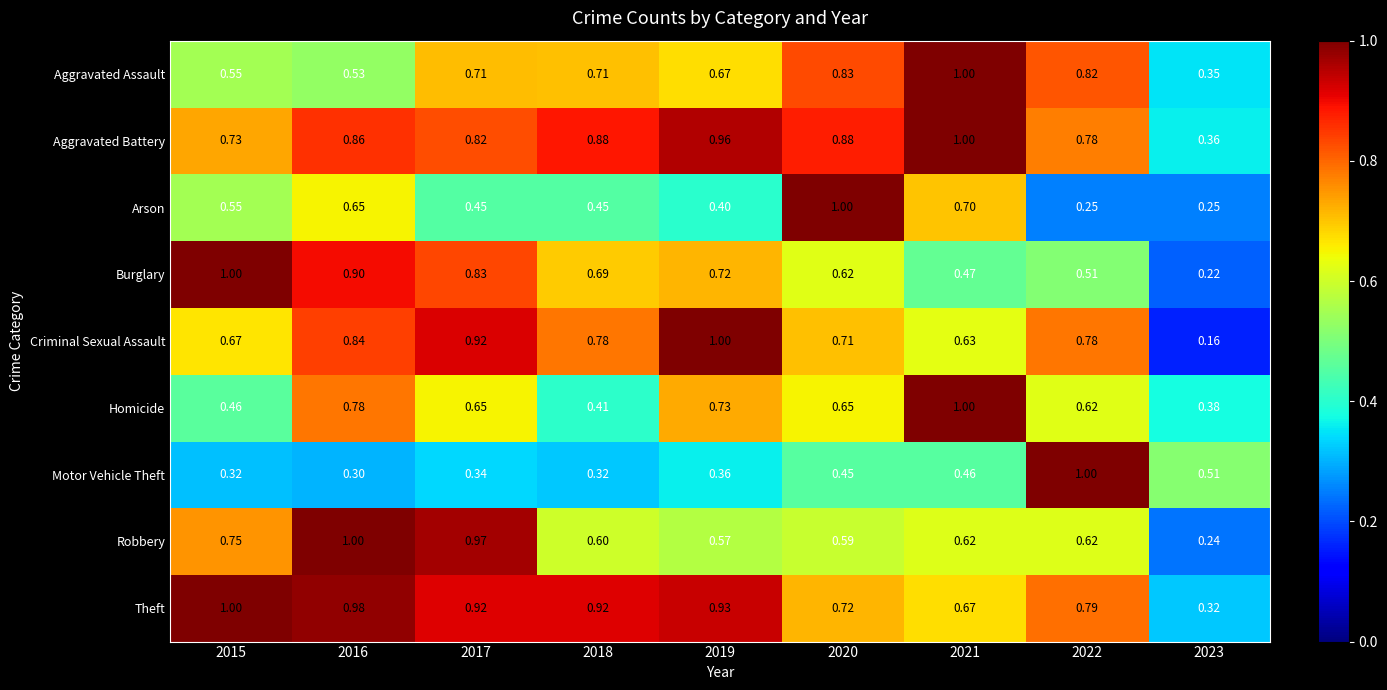

At how many categories does at least one series exceed 0?

9